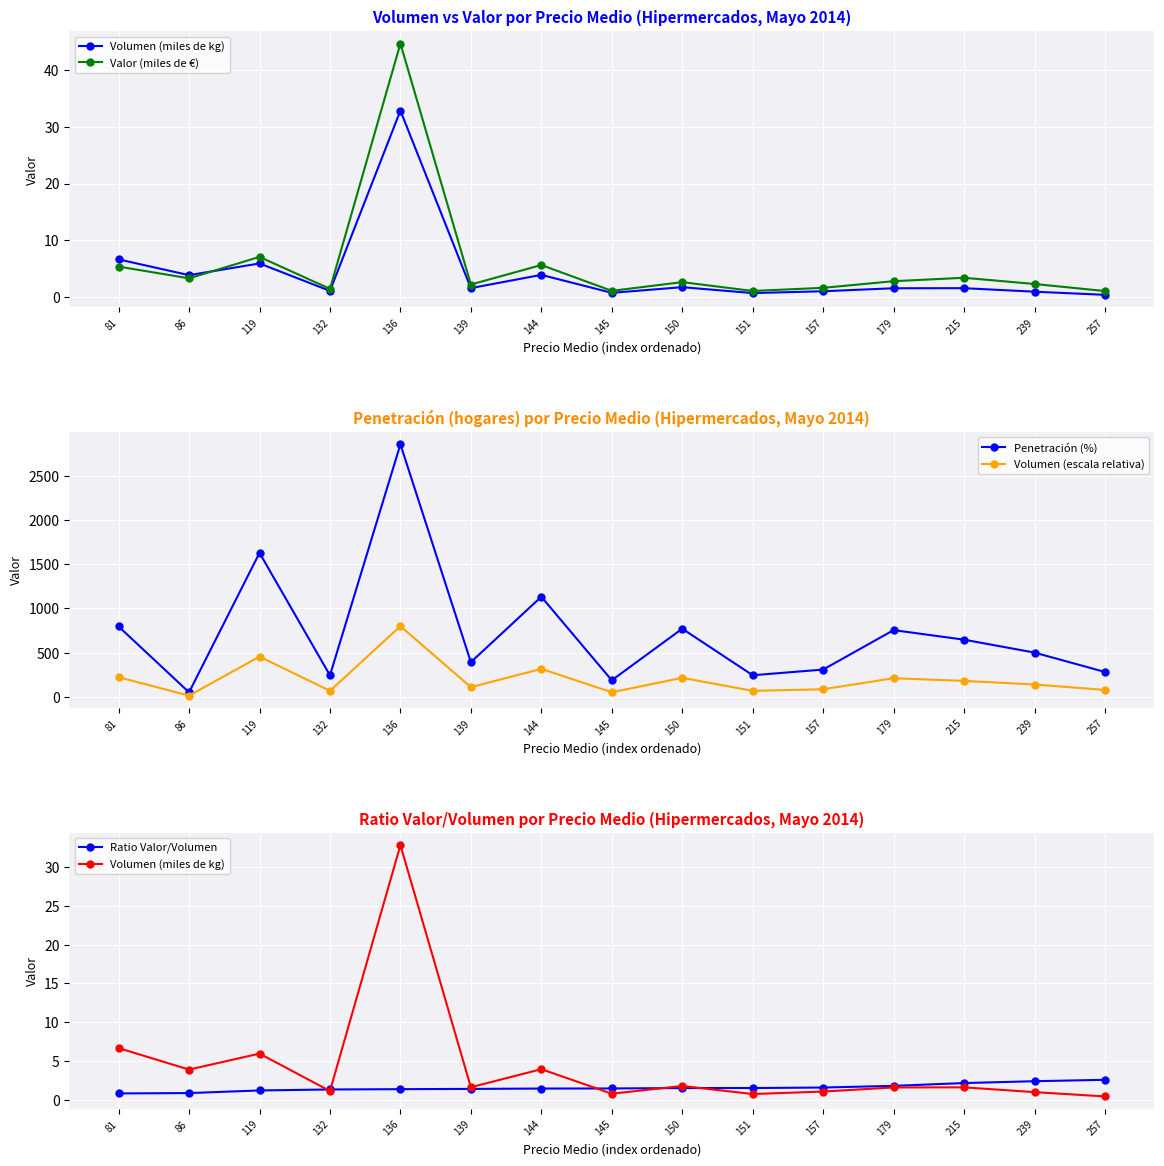

What value does the Volumen (miles de kg) series have at 119?

5.9